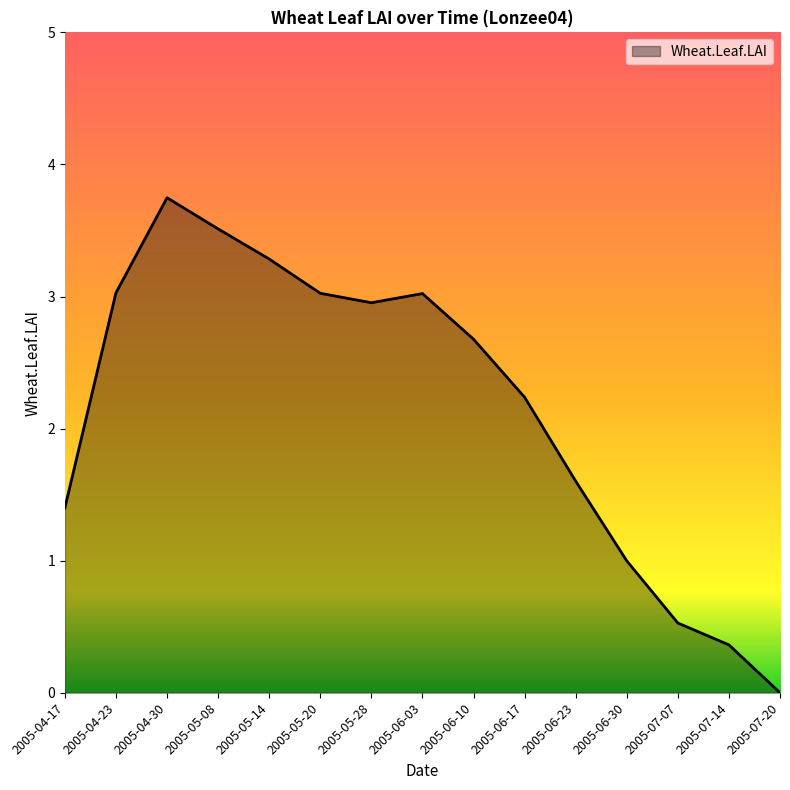

What is the difference between the maximum and minimum values?

3.7